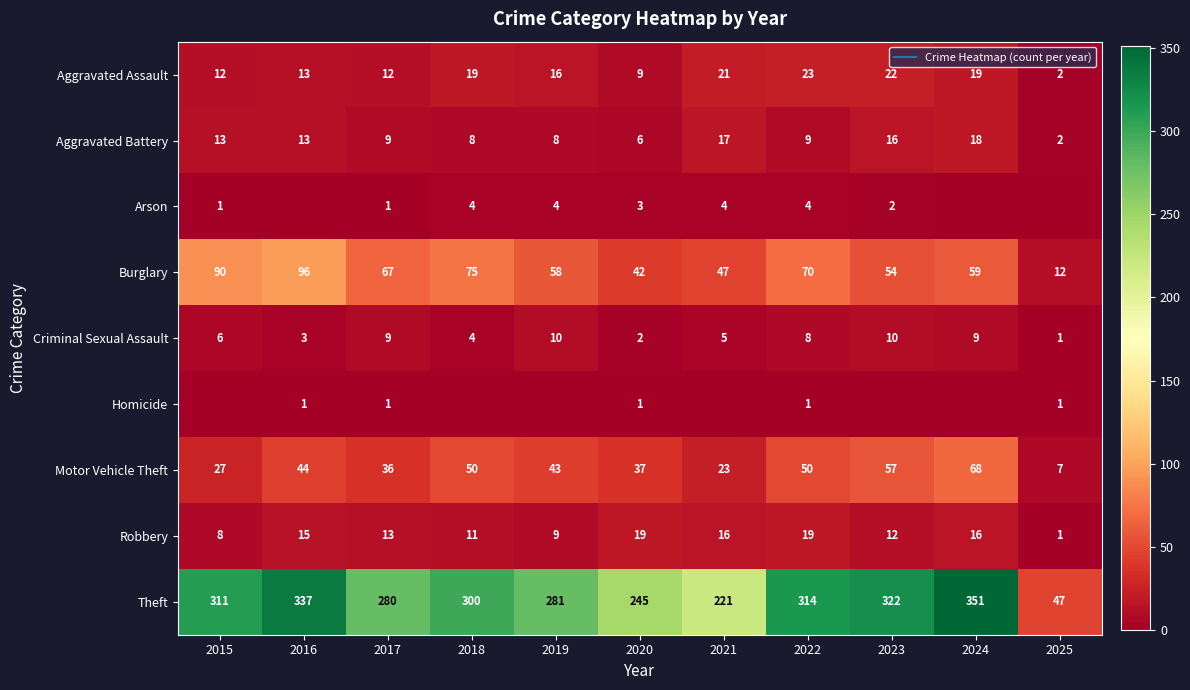

Which has a higher value, 2020 or 2016?

2016